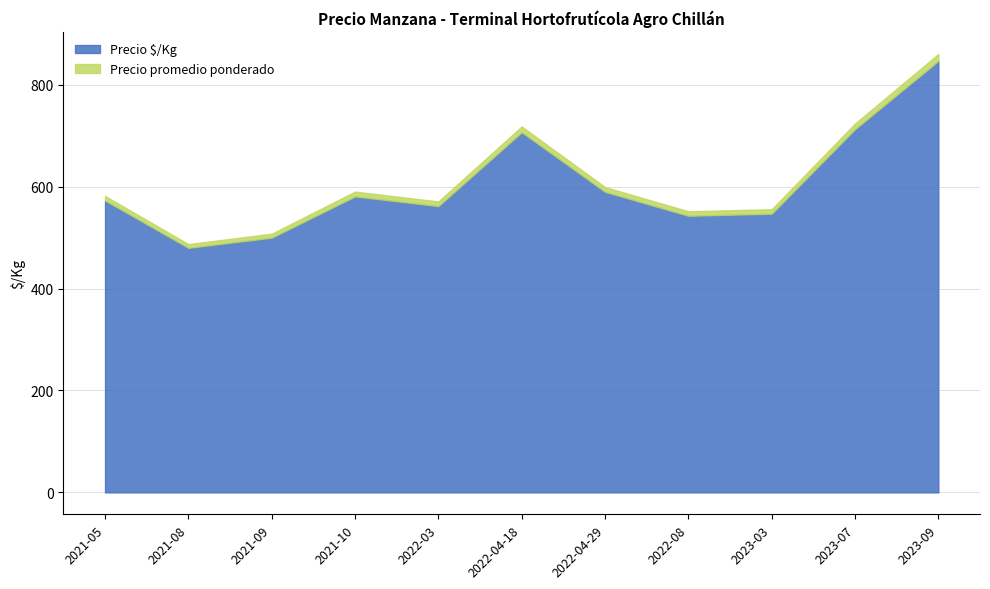

How many interior local valleys does the Precio $/Kg series have?

3